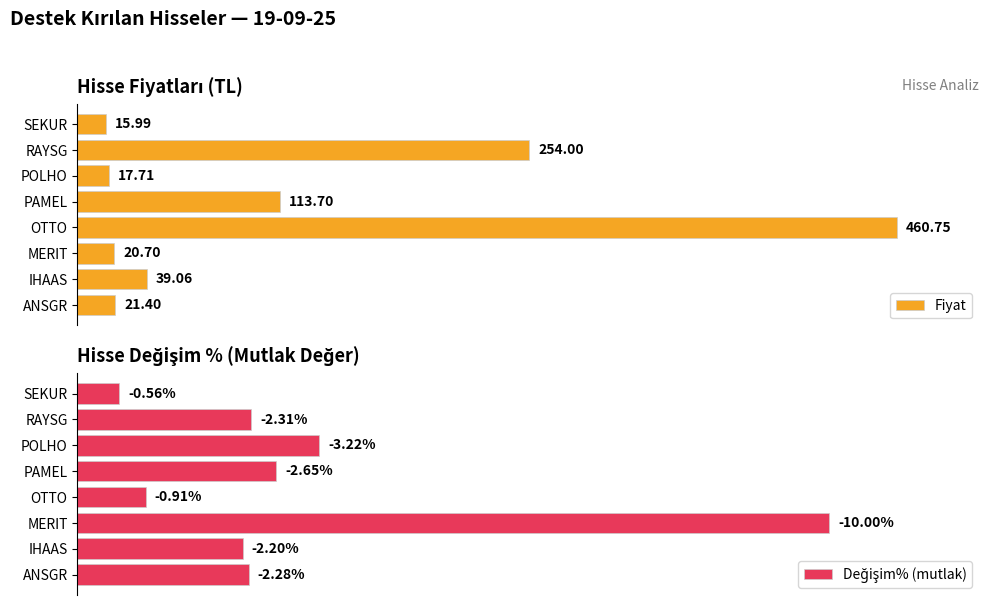

Where is Fiyat nearest to the value 238?

RAYSG